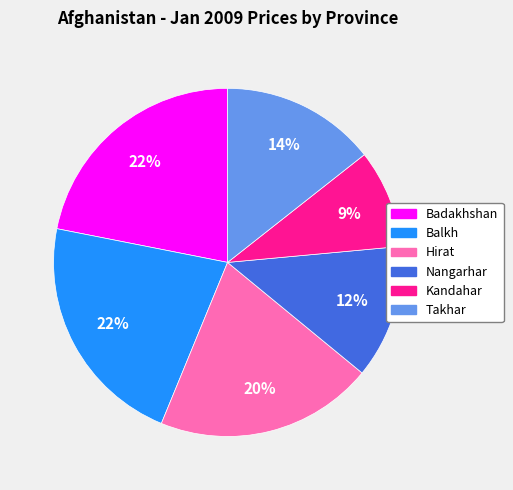

Which category has the smallest portion of the pie?

Kandahar